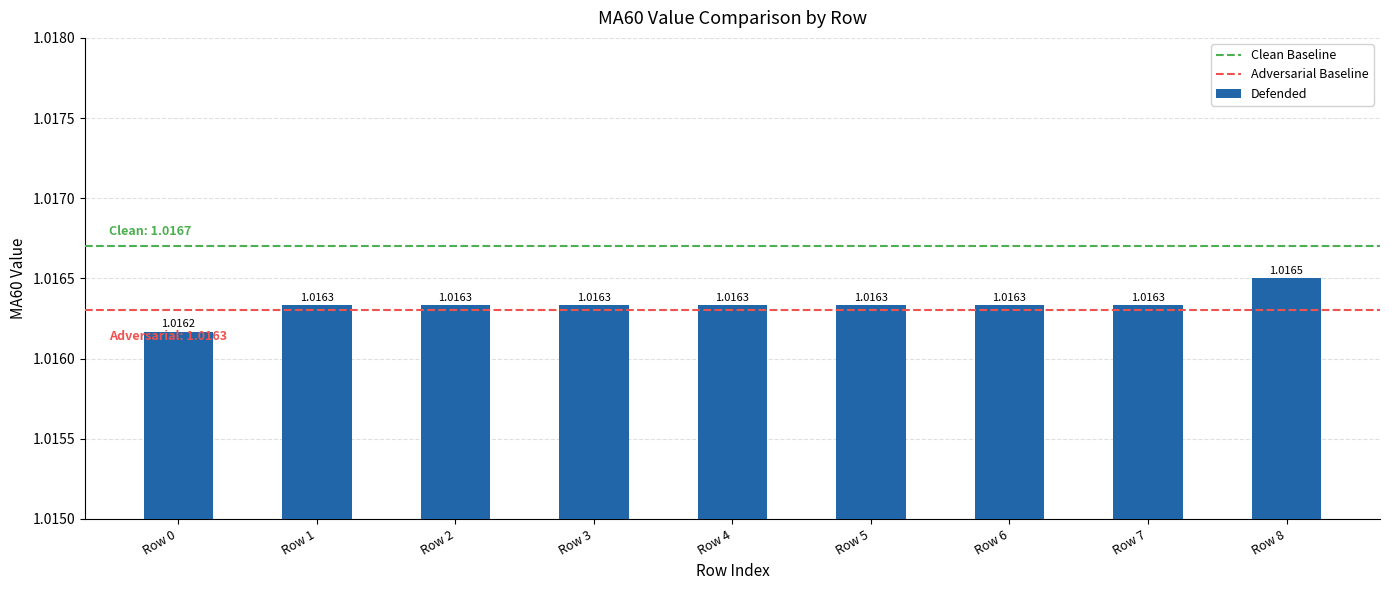

At which category does the chart reach its peak across all series?

Row 8